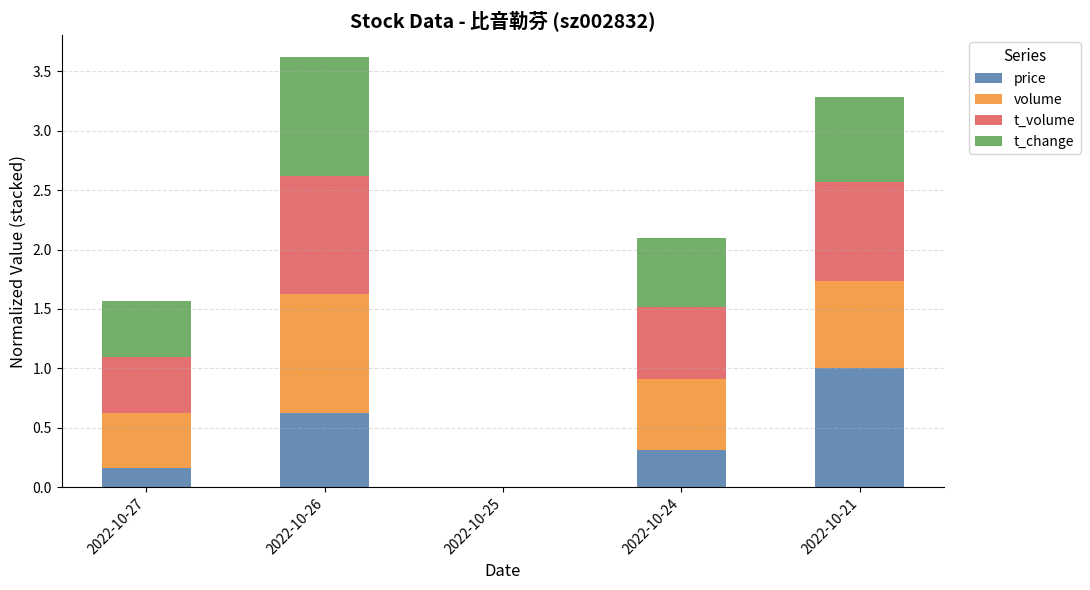

At which category is the sum across all series the highest?

2022-10-26